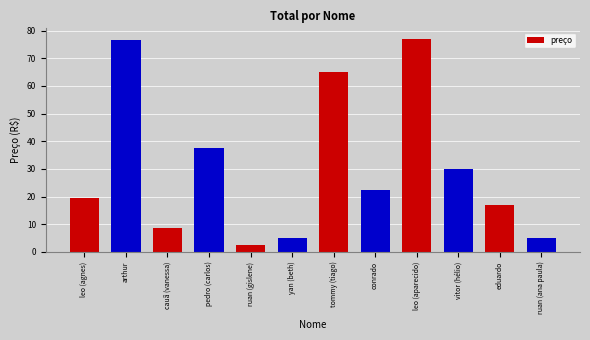

What position from the left is leo (agnes)?

1